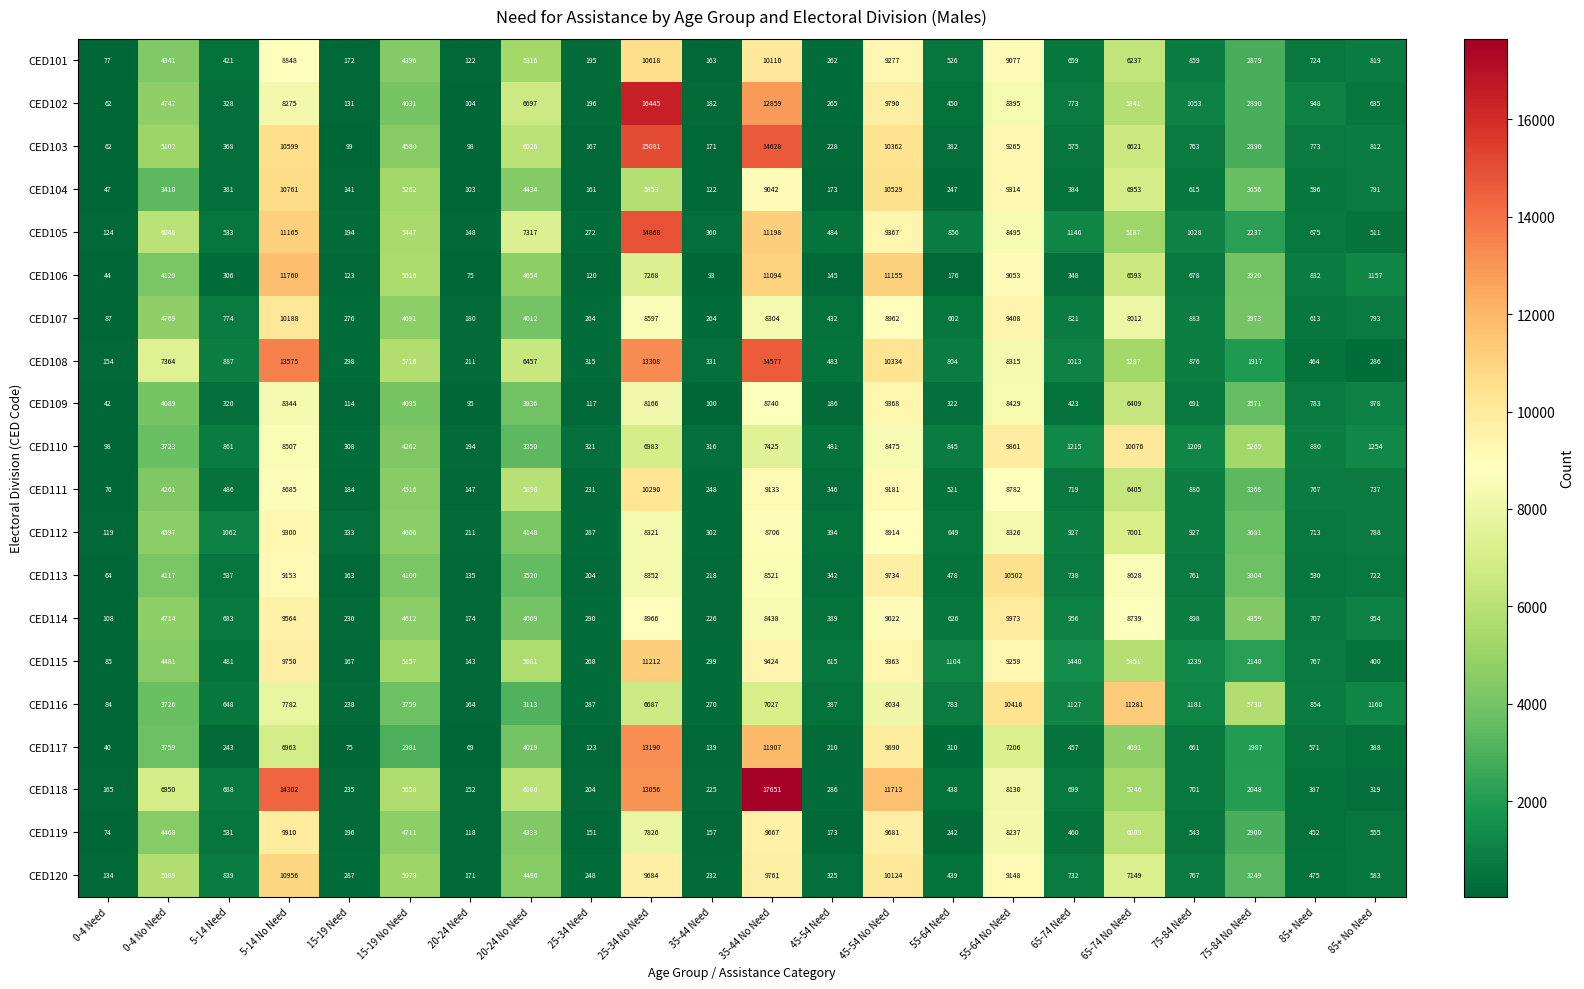

How many data points in CED102 are less than 1053?

11